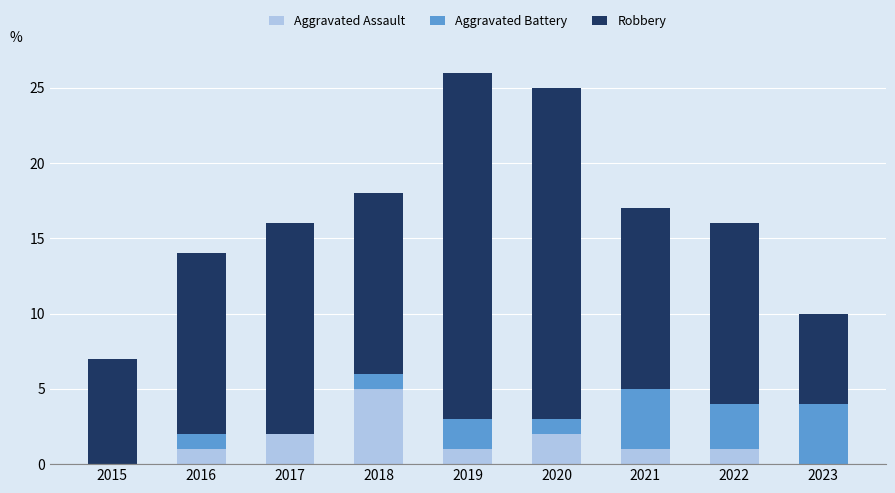

What is the maximum value for Aggravated Assault?

5